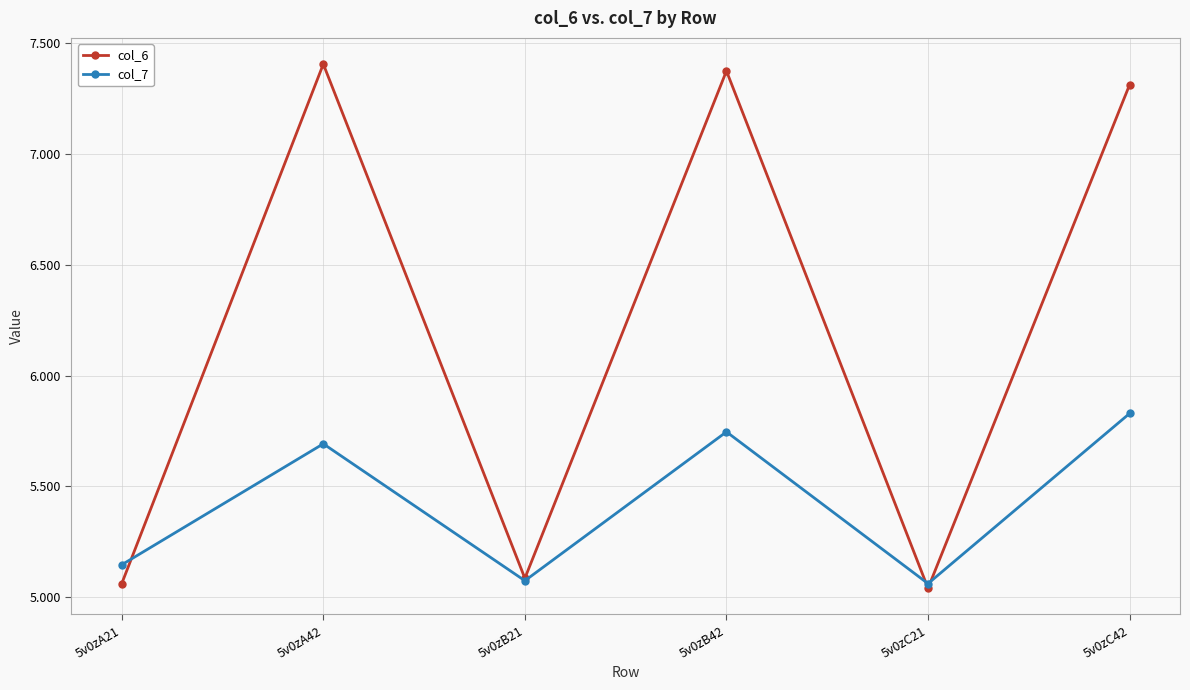

What is the greatest value displayed?

7.4